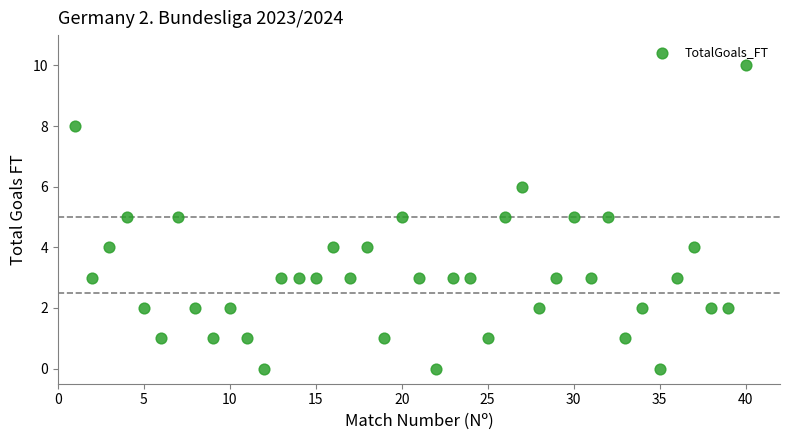

What is the range of X values (max minus min)?

39